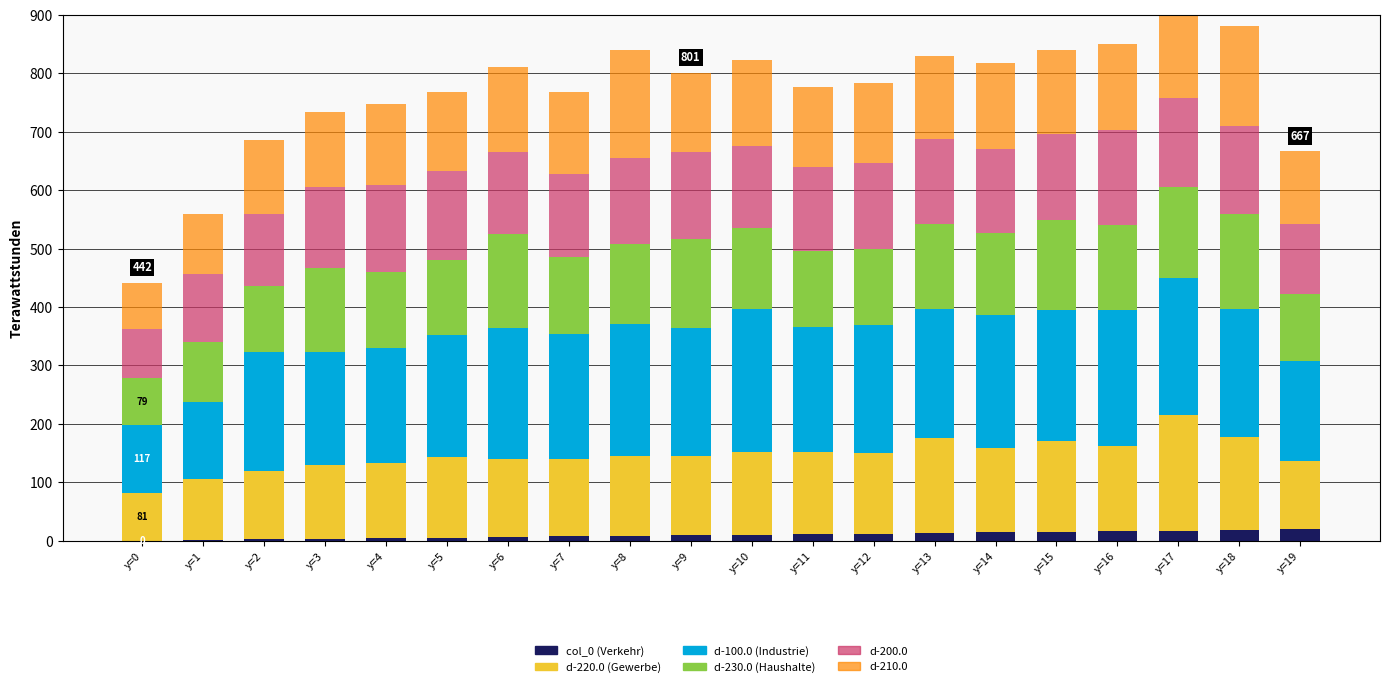

What is the total value across all series at y=0?

441.6